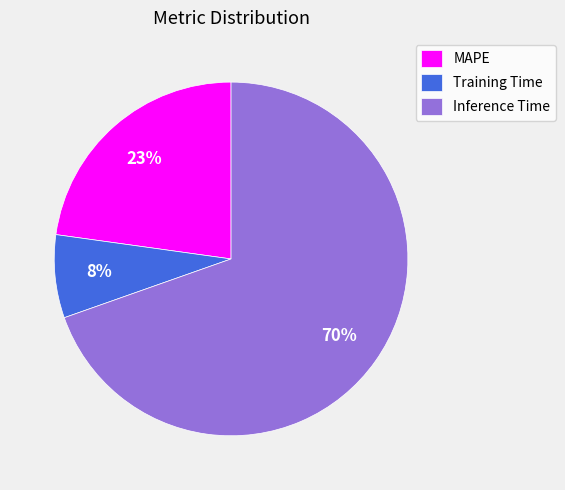

What is the majority slice?

Inference Time